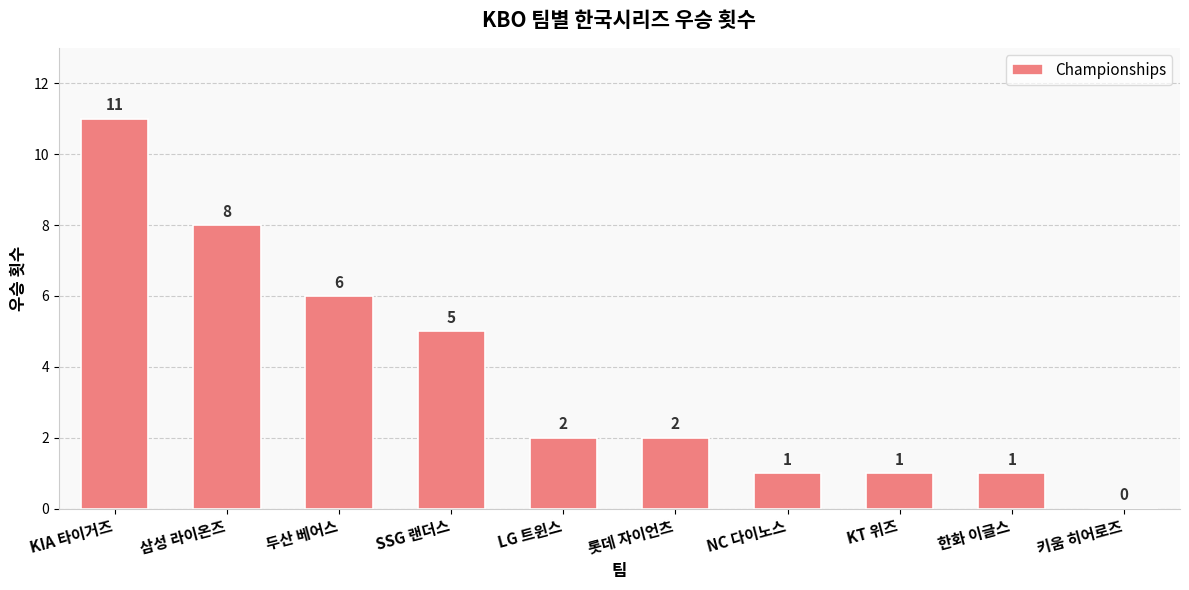

What is the sum of all values?

37